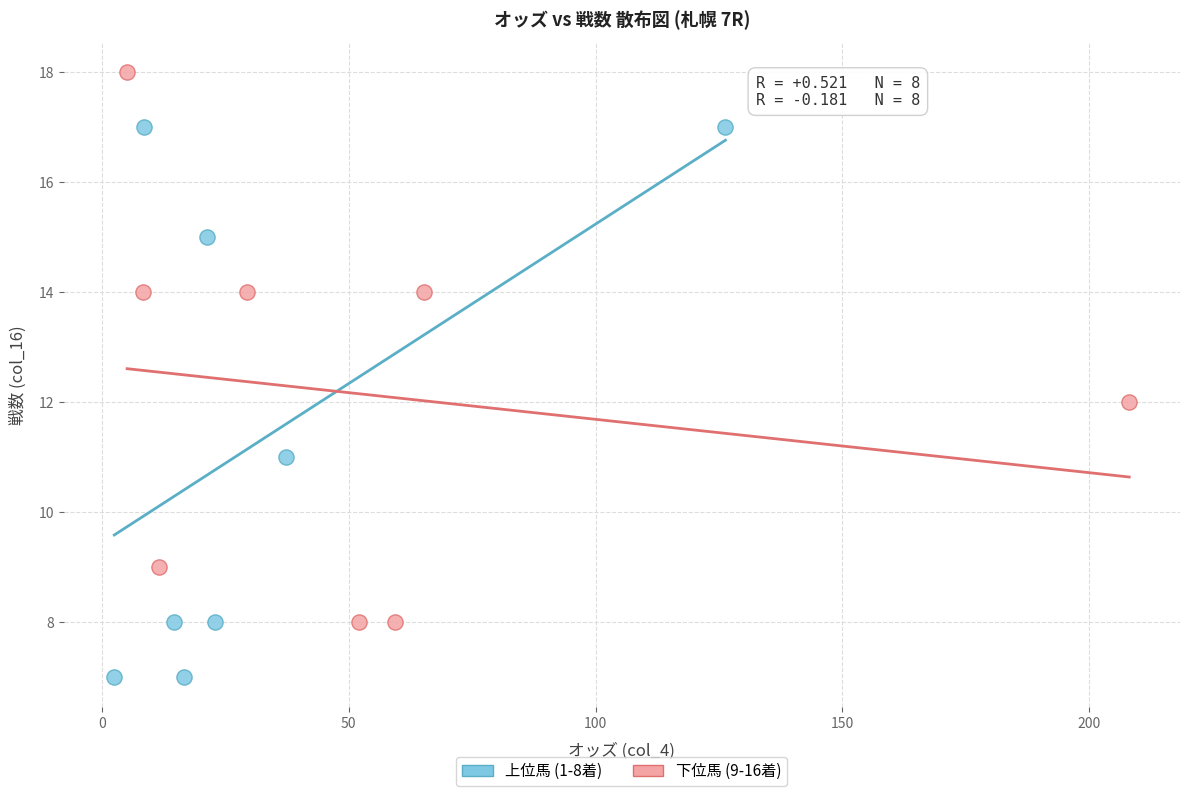

Which series reaches the minimum Y coordinate?

上位馬 (1-8着)